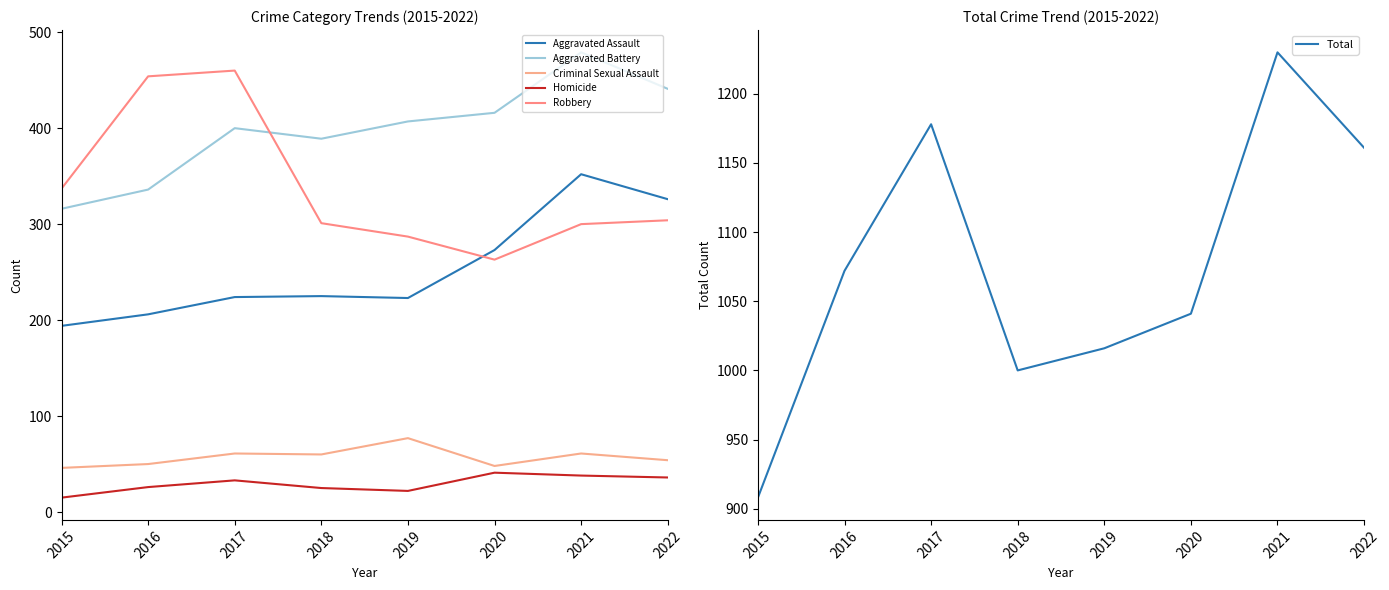

What is the total value across all series at 2016?

2144